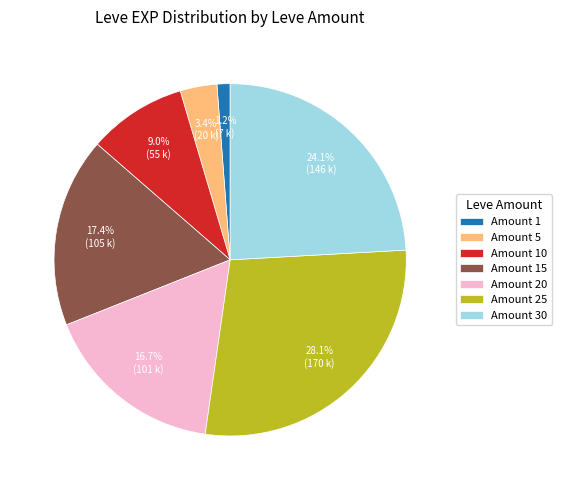

Rank the categories by value from lowest to highest.

Amount 1, Amount 5, Amount 10, Amount 20, Amount 15, Amount 30, Amount 25